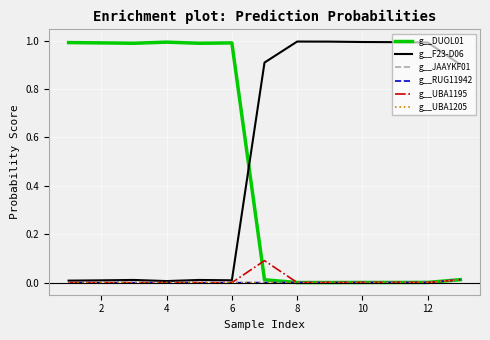

How many lines are shown in the chart?

6